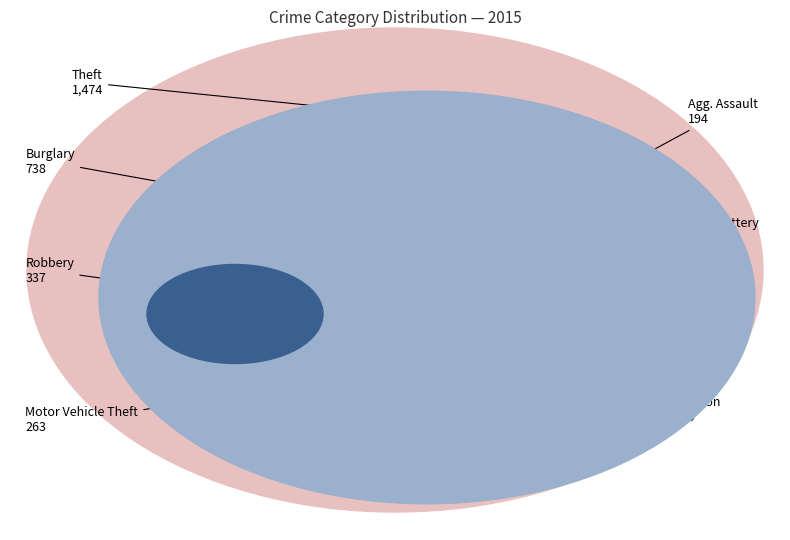

True or false: Criminal Sexual Assault accounts for 14% of the total.

False